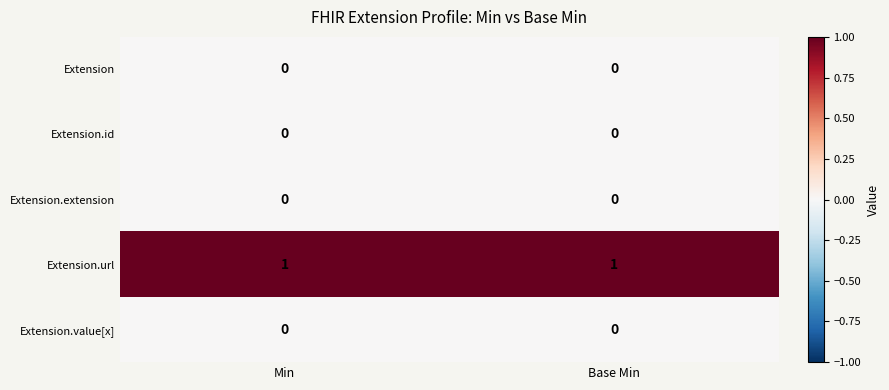

Is it true that Extension.id equals 0 at Base Min?

True